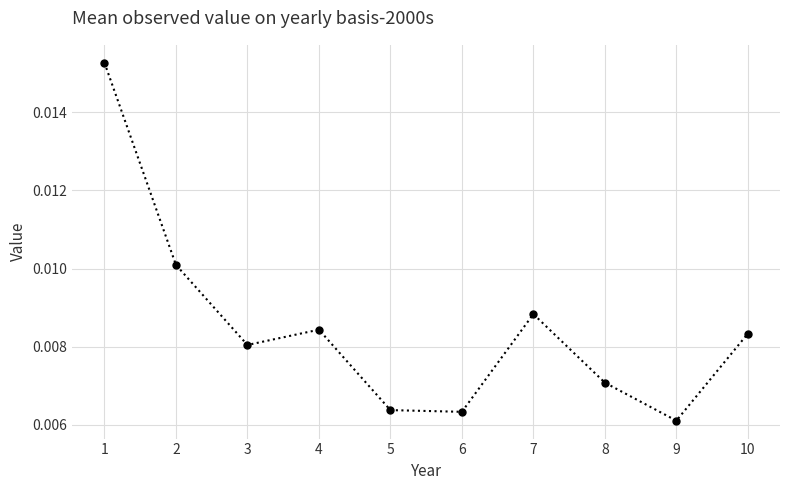

Which has a higher value, 8 or 5?

8